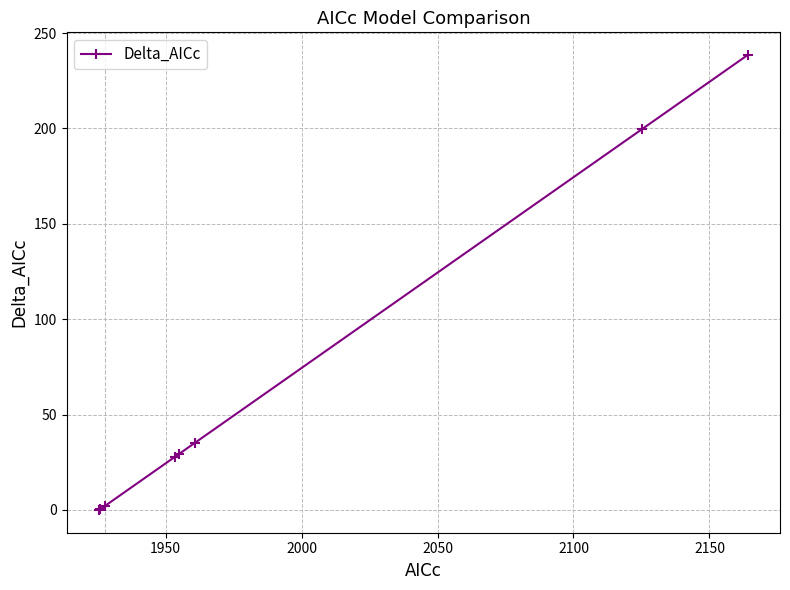

What is the value of the 6th point from the left?

35.3